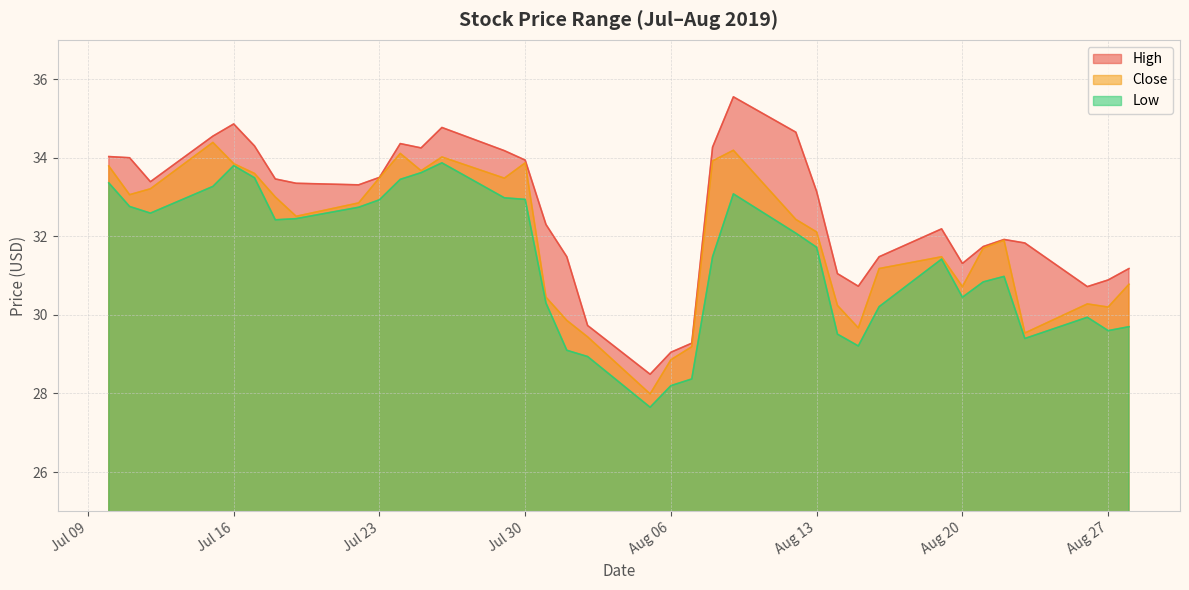

True or false: Close has a value of 45.1 at 2019-07-22.

False